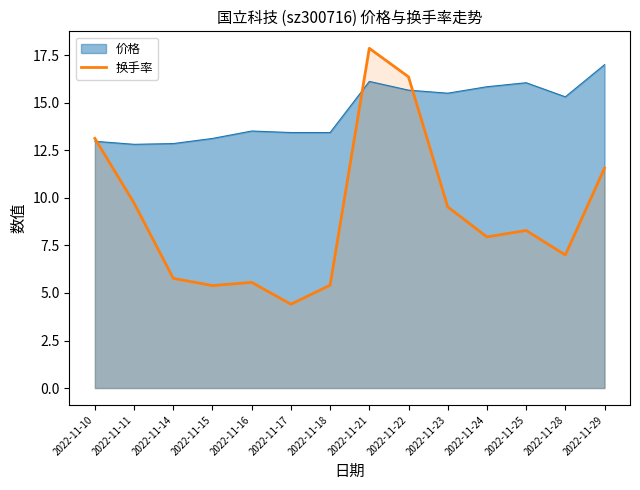

The chart shows a value of 13.8 at 2022-11-11. True or false?

False